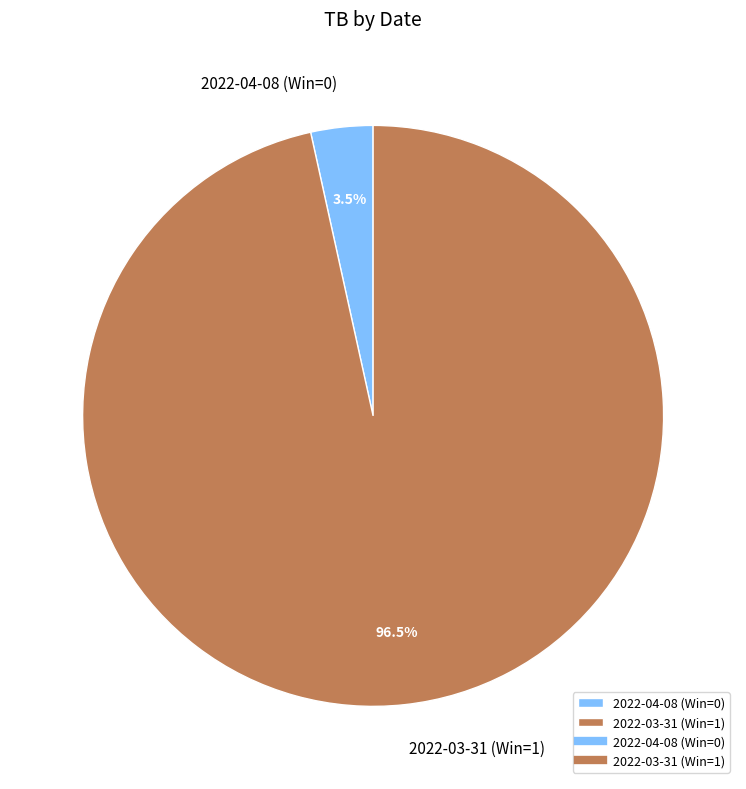

Which slice is the smallest?

2022-04-08 (Win=0)